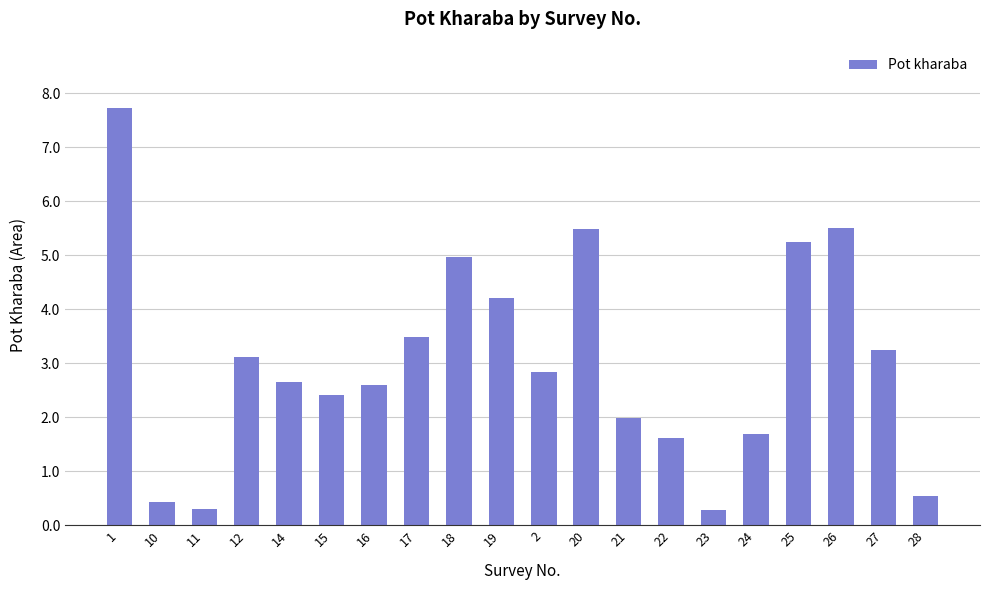

Is it true that the value at 12 is 3.1?

True